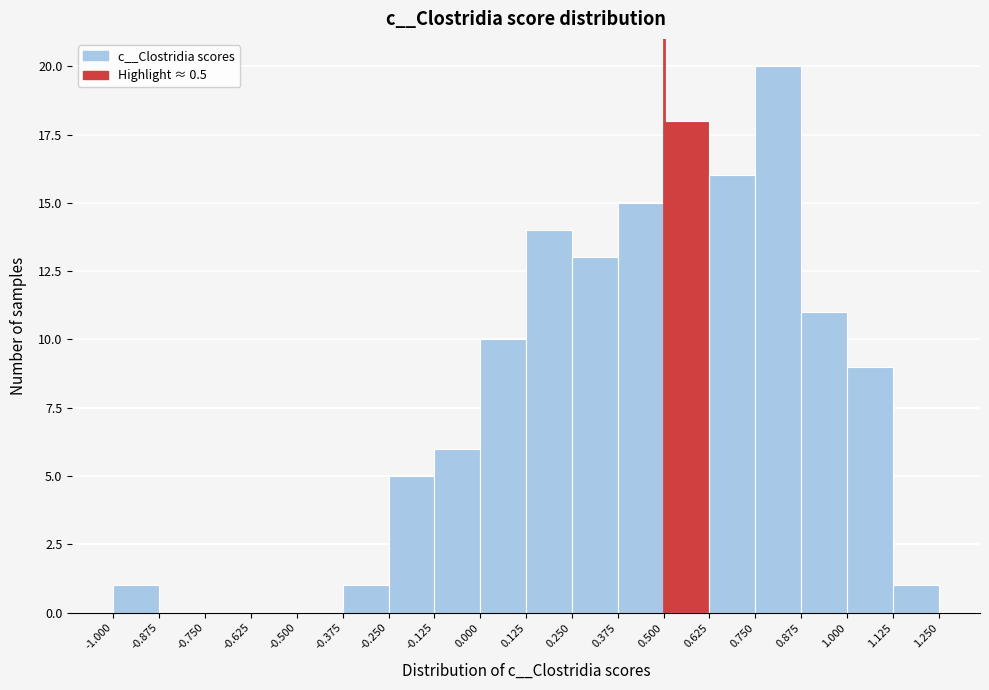

Reading left to right, list every bar in this chart as the range it spans on the x-axis followed by its height. The values are not printed on the chart, so give them approximately, as read against the axis.

-1.000 to -0.875: 1
-0.875 to -0.750: 0
-0.750 to -0.625: 0
-0.625 to -0.500: 0
-0.500 to -0.375: 0
-0.375 to -0.250: 1
-0.250 to -0.125: 5
-0.125 to 0.000: 6
0.000 to 0.125: 10
0.125 to 0.250: 14
0.250 to 0.375: 13
0.375 to 0.500: 15
0.500 to 0.625: 18
0.625 to 0.750: 16
0.750 to 0.875: 20
0.875 to 1.000: 11
1.000 to 1.125: 9
1.125 to 1.250: 1